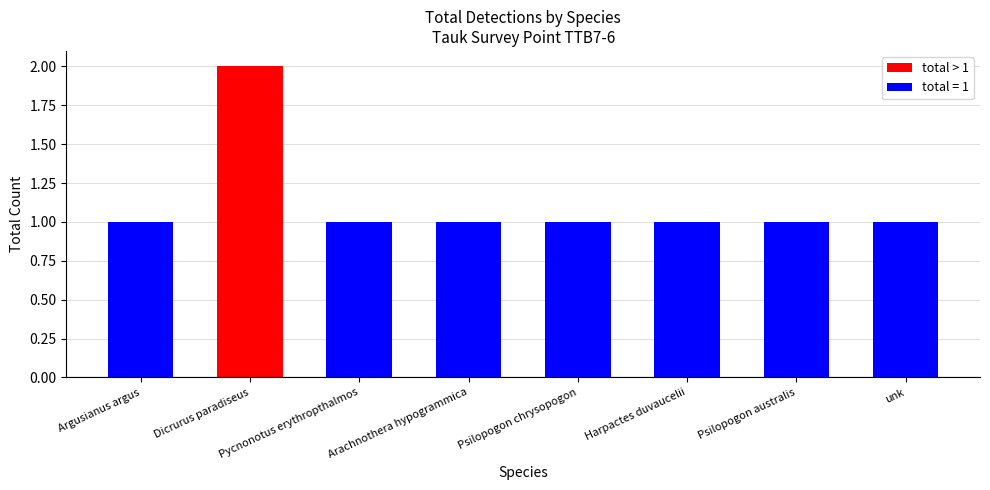

Approximately how many times larger is the value at Harpactes duvaucelii compared to Psilopogon chrysopogon?

1.0